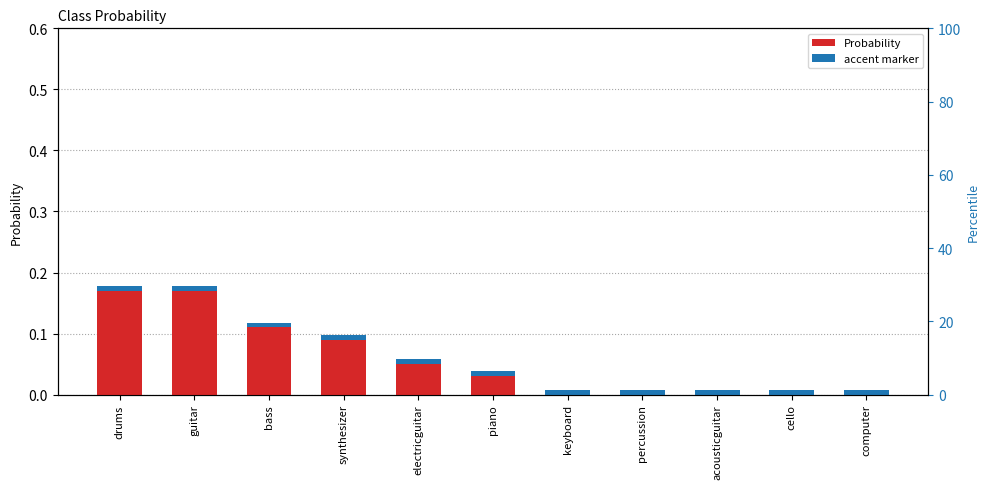

Which label corresponds to the smallest value in the chart?

keyboard